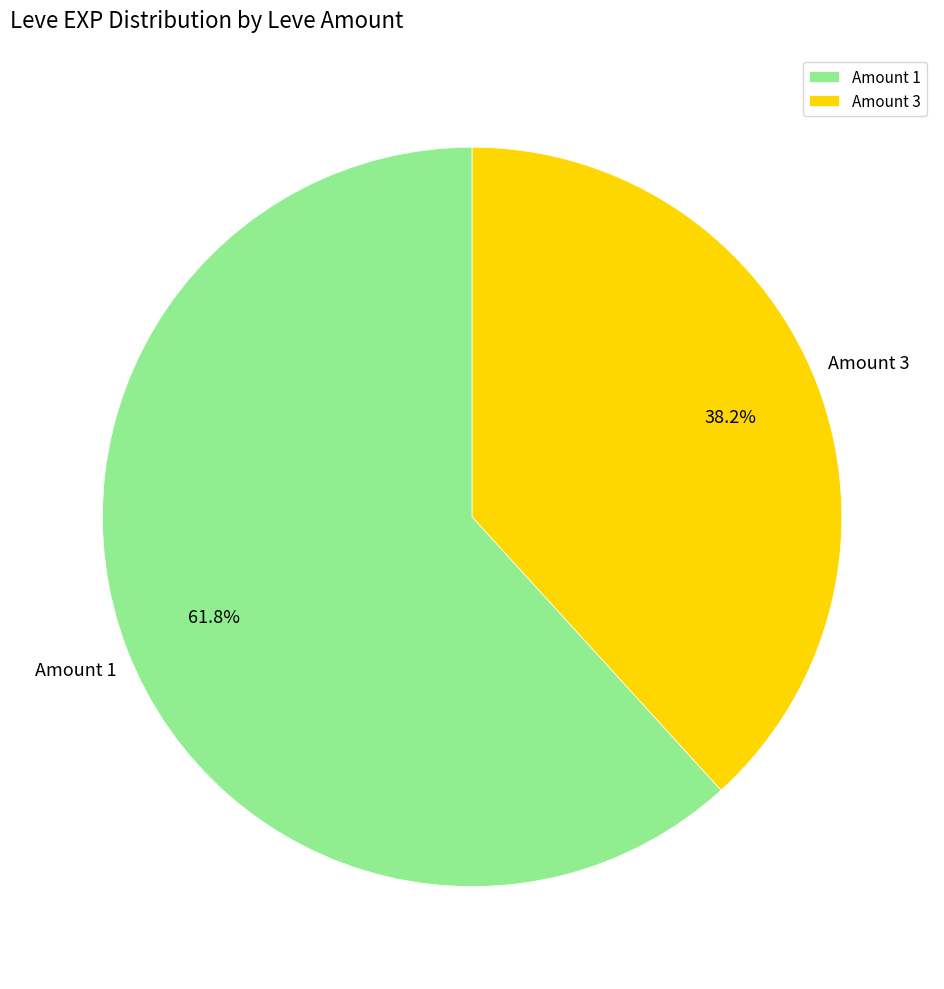

Is there any slice that represents more than half of the pie?

Yes